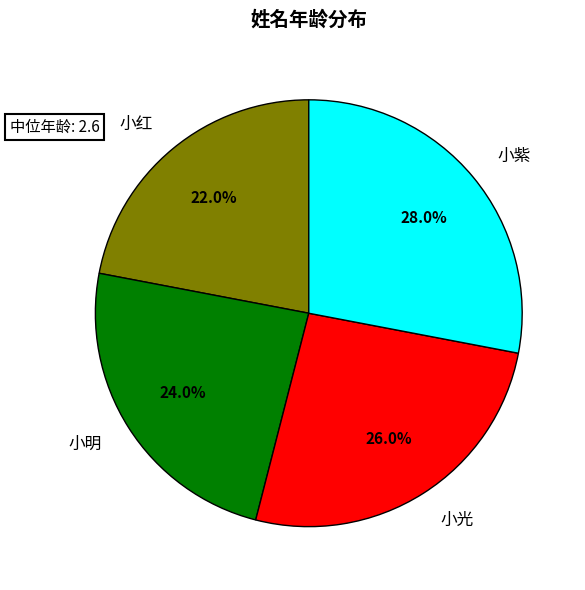

To the nearest percent, what portion does 小光 represent?

26%